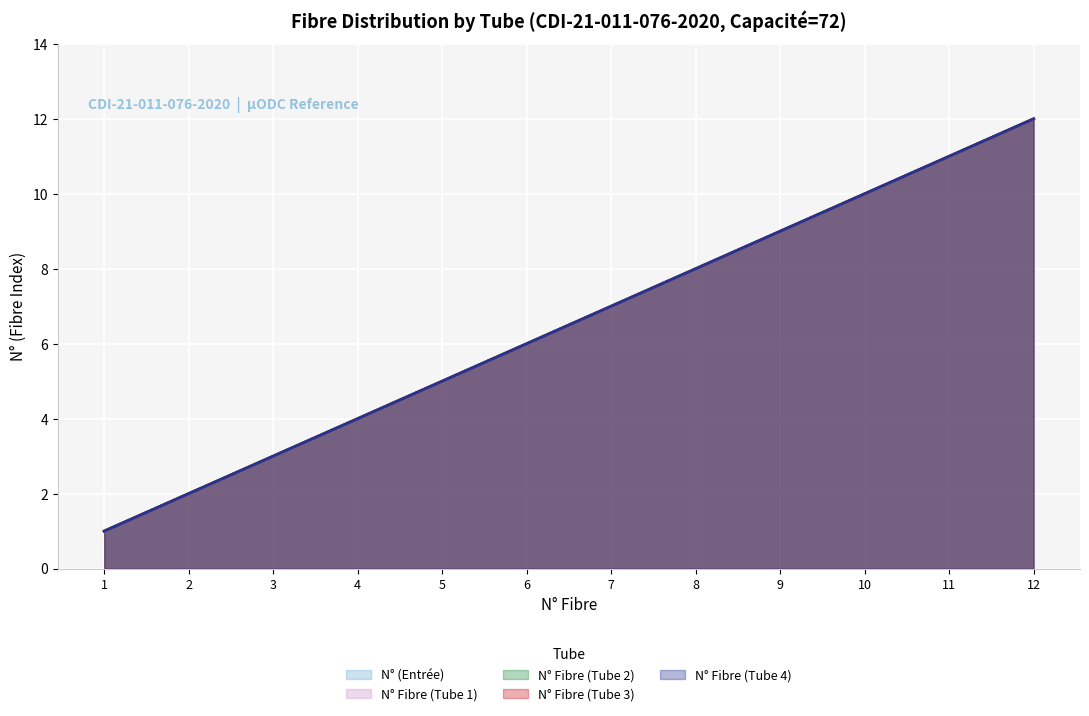

At which category is the sum across all series the highest?

12